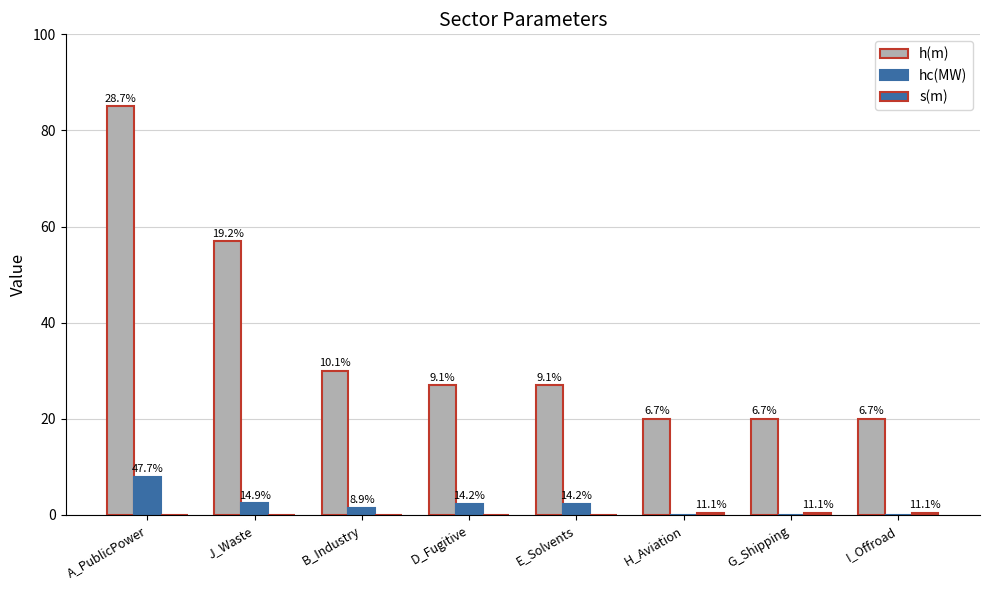

Are the bars grouped side by side (vs. stacked)?

Yes